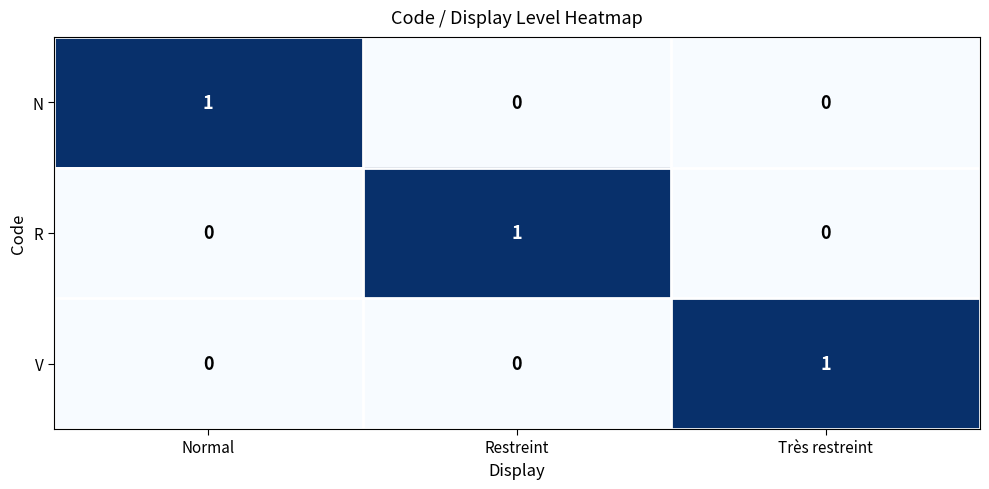

What is the spread (max minus min) of values at Normal?

1